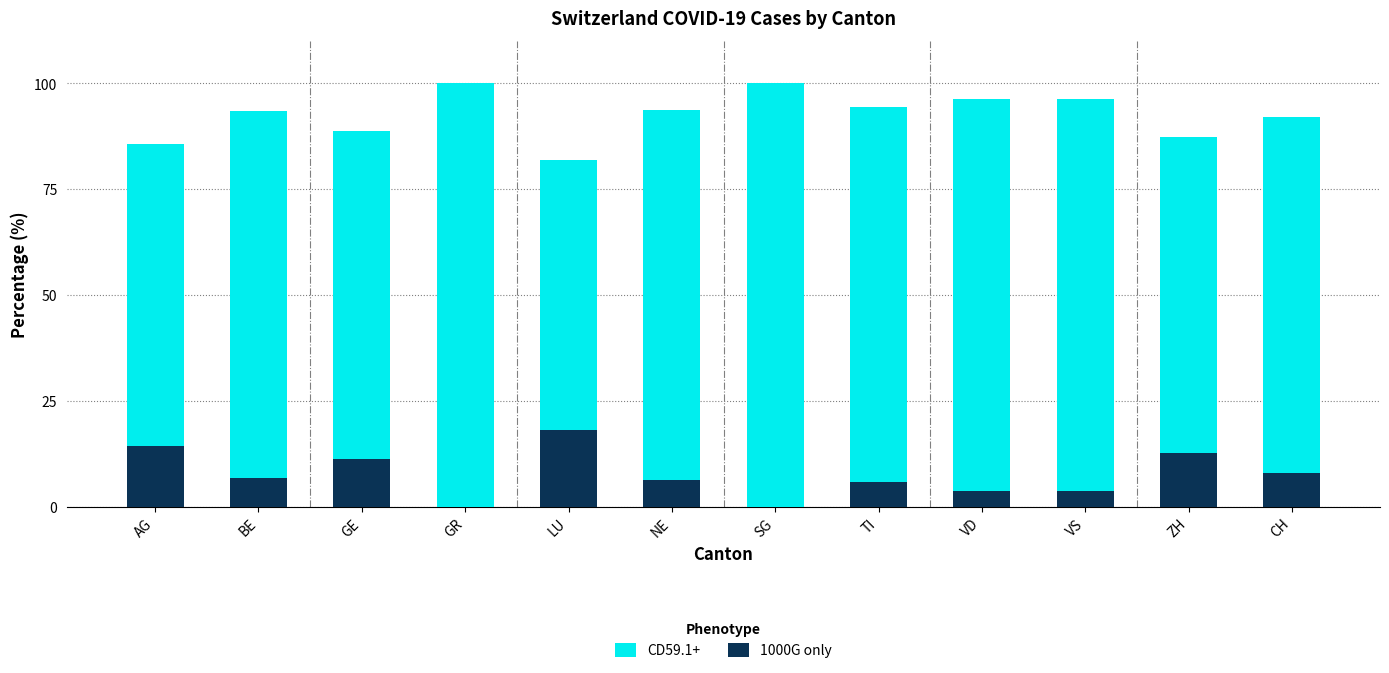

Where is CD59.1+ nearest to the value 90?

GE